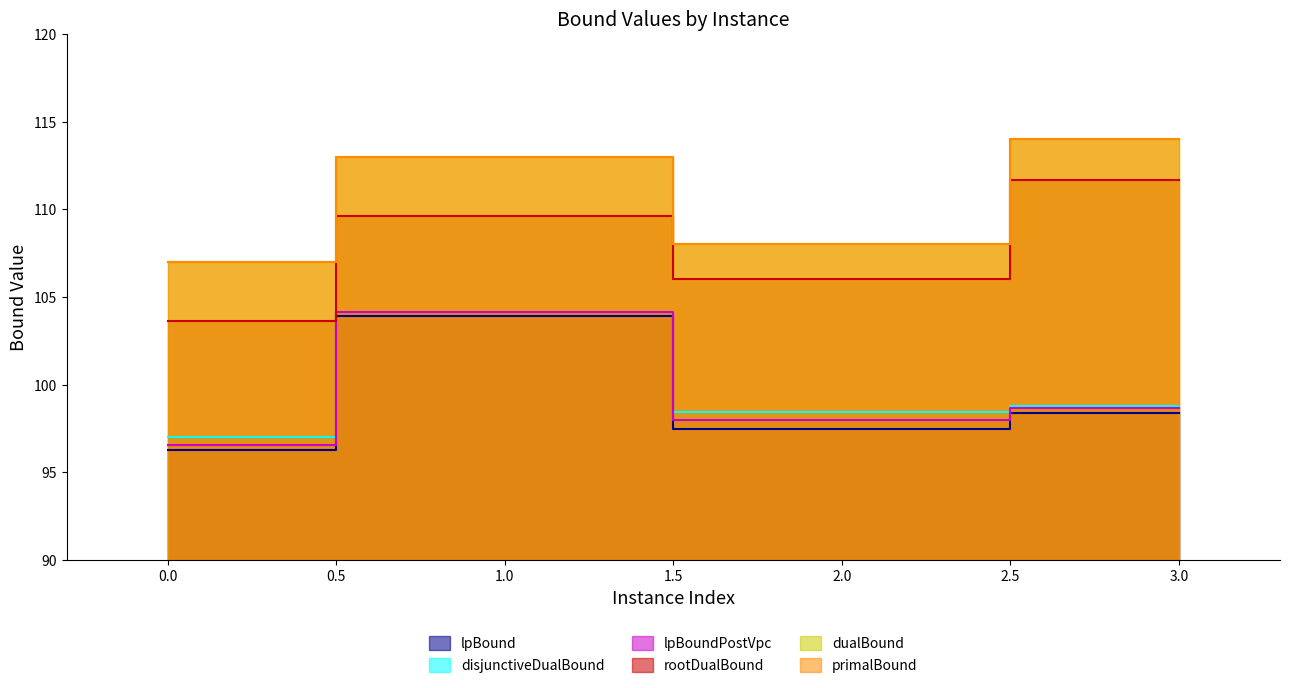

Is the value of rootDualBound at 1 greater than the value of lpBoundPostVpc at 0?

Yes